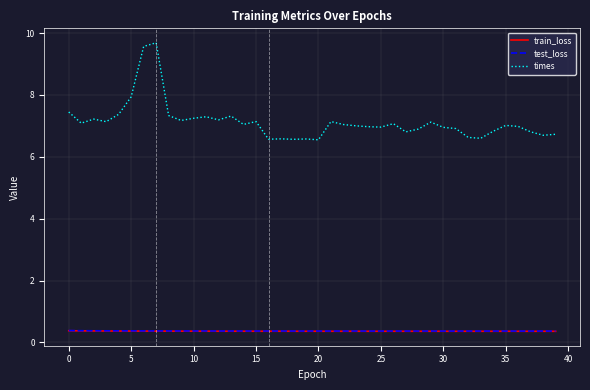

Does the chart display data point markers on the line(s)?

No